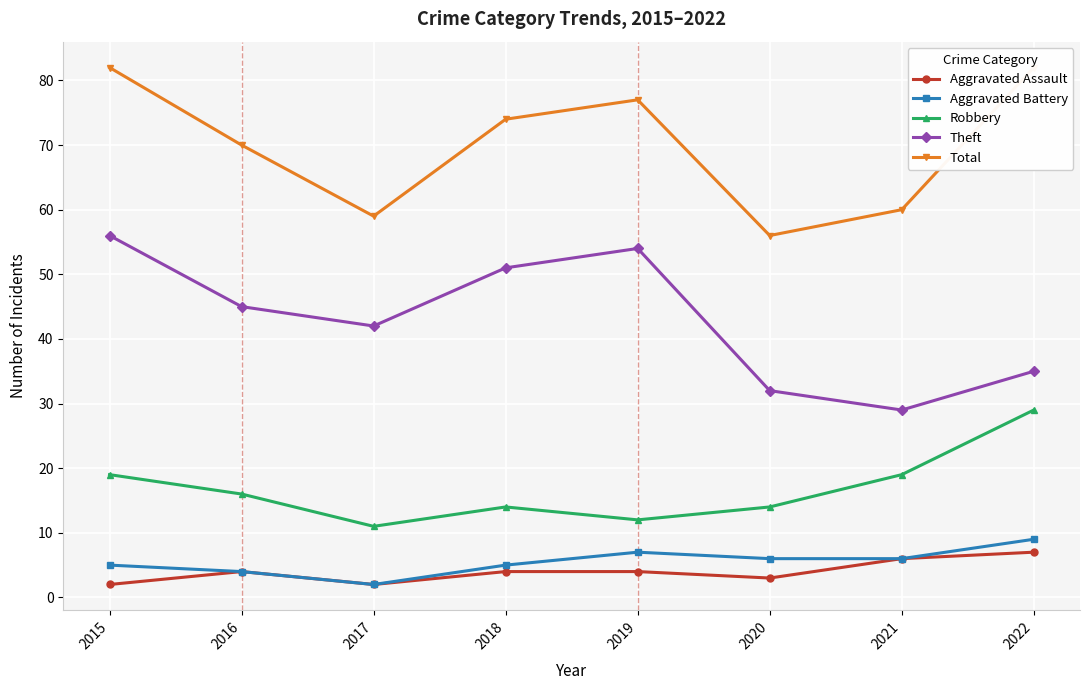

Between 2022 and 2015, which is larger?

2022